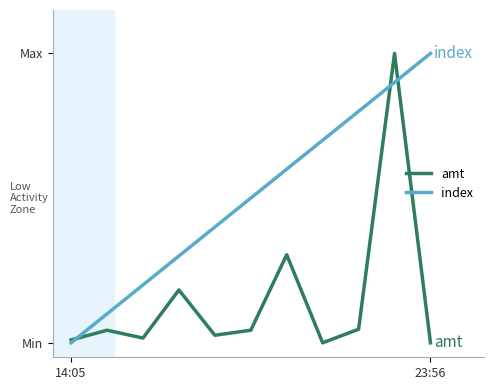

Between which two adjacent categories do amt and index first intersect?

14:05 and 23:56